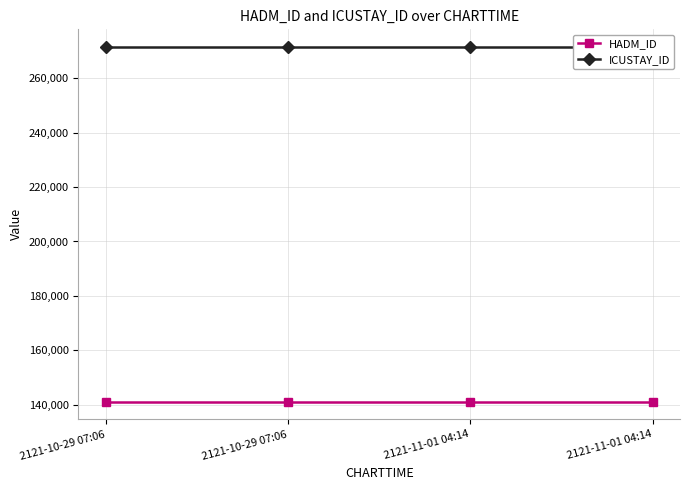

At which label is ICUSTAY_ID closest to 271429?

2121-10-29 07:06